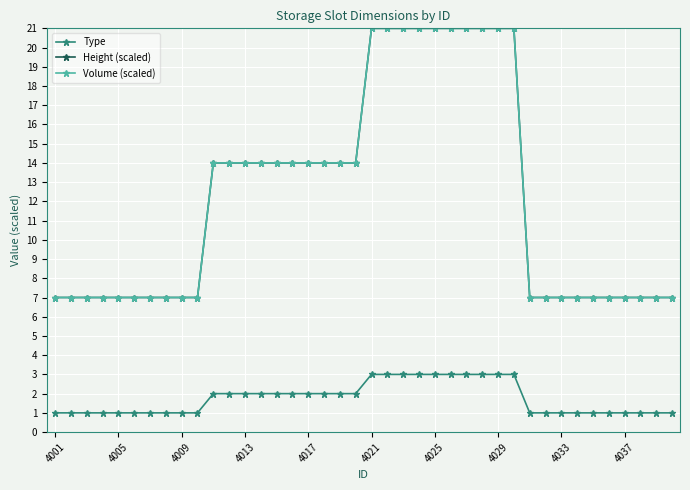

How many lines are shown in the chart?

3